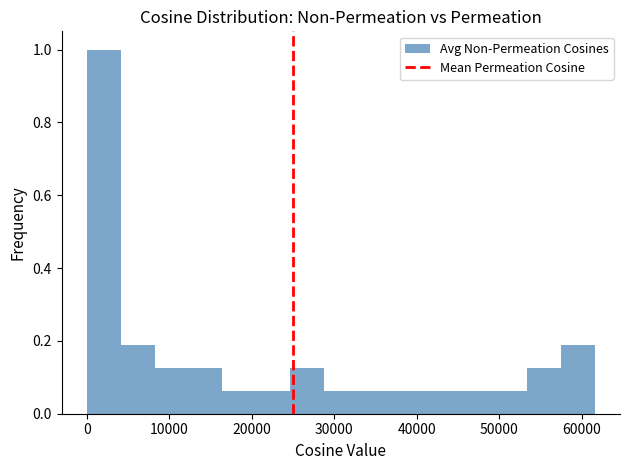

Reading left to right, transcribe this chart: for each bar, give the range it covers on the x-axis and its height. Neither the bar edges nor the heights are printed on the chart, so give them approximately, as read against the axes.

0 to 4000: 1.00
4000 to 8000: 0.18
8000 to 12000: 0.12
12000 to 16000: 0.12
16000 to 21000: 0.06
21000 to 25000: 0.06
25000 to 29000: 0.12
29000 to 33000: 0.06
33000 to 37000: 0.06
37000 to 41000: 0.06
41000 to 45000: 0.06
45000 to 49000: 0.06
49000 to 53000: 0.06
53000 to 57000: 0.12
57000 to 62000: 0.18